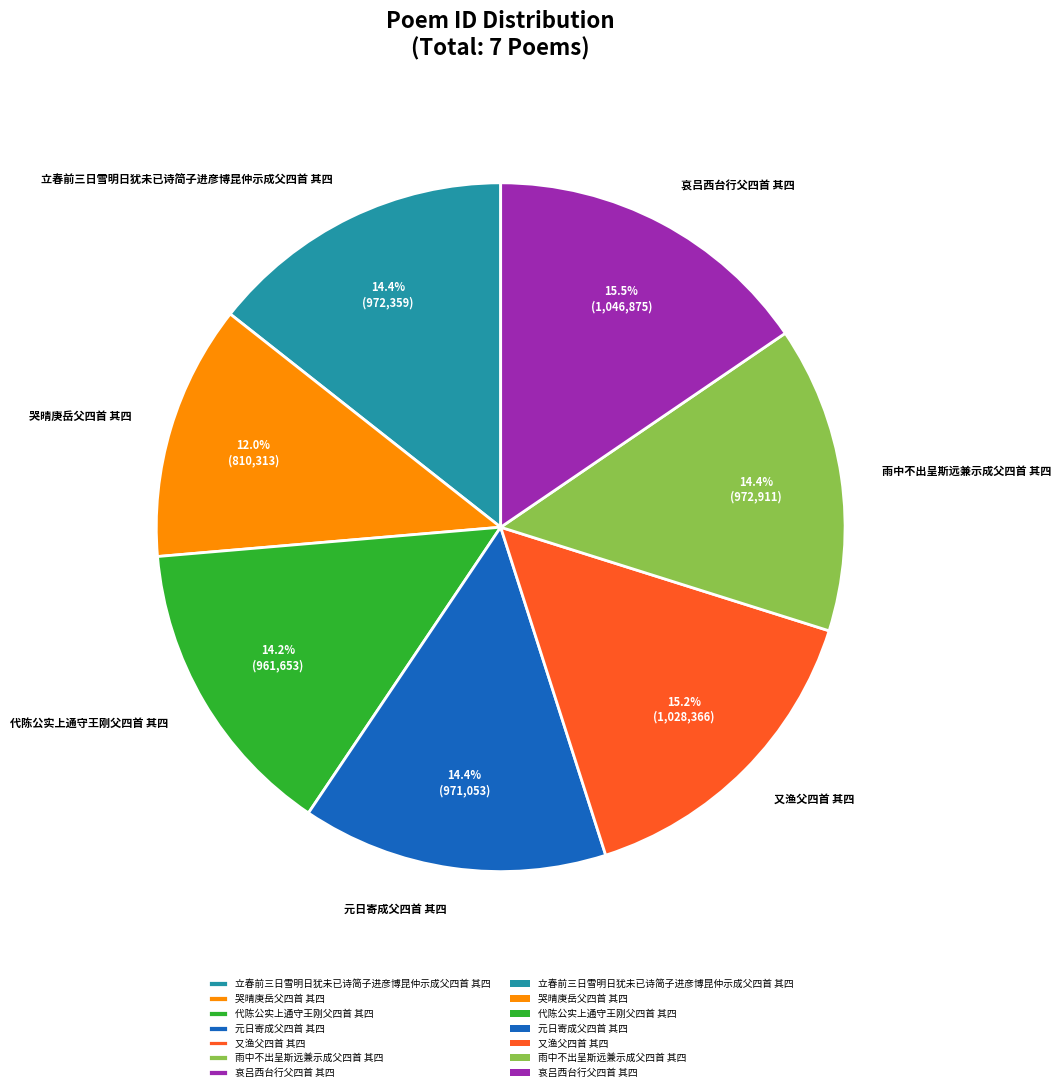

True or false: 又渔父四首 其四 accounts for 20% of the total.

False